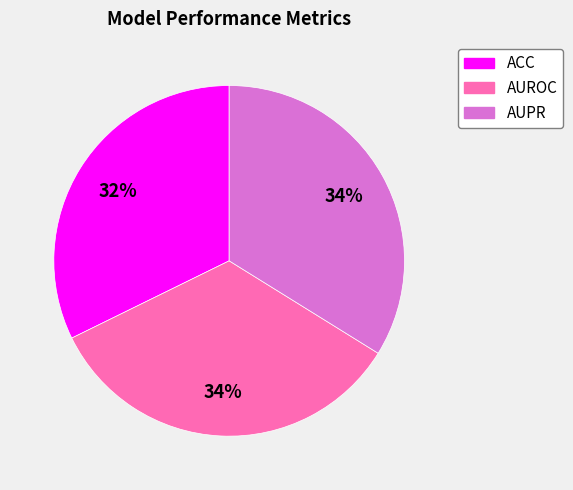

Is there any slice that represents more than half of the pie?

No